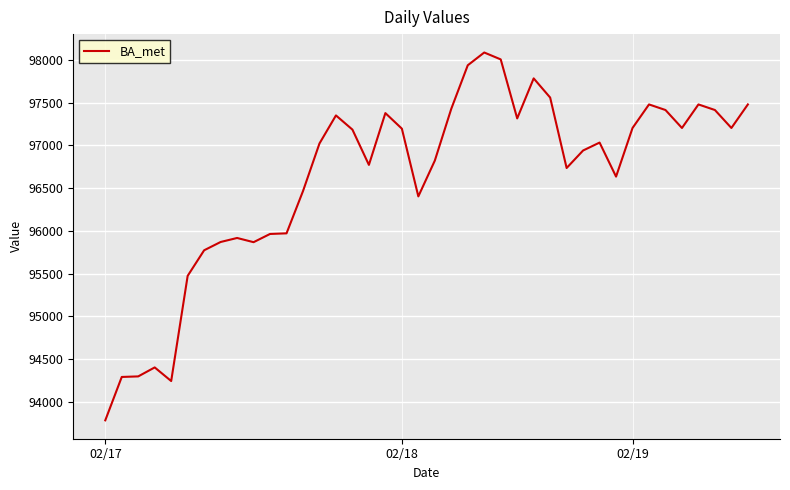

What is the greatest value displayed?

98086.8